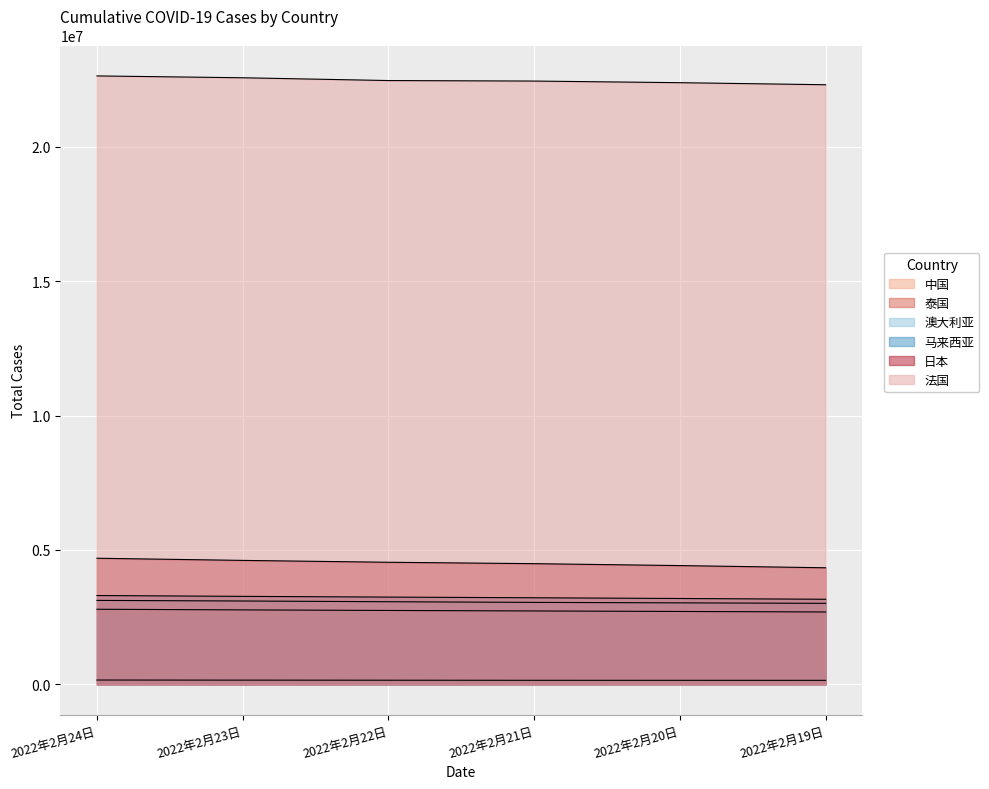

Reading left to right, extract all data points from this chart.

中国: 161154	157074	154162	150405	149851	149205
泰国: 2794350	2770793	2749561	2731198	2712315	2693362
澳大利亚: 3123585	3101281	3074272	3049698	3032379	3014684
马来西亚: 3305157	3273958	3246779	3221680	3194848	3166023
日本: 4692406	4612091	4542629	4490727	4419250	4337753
法国: 22638153	22569542	22466076	22447021	22386566	22310014